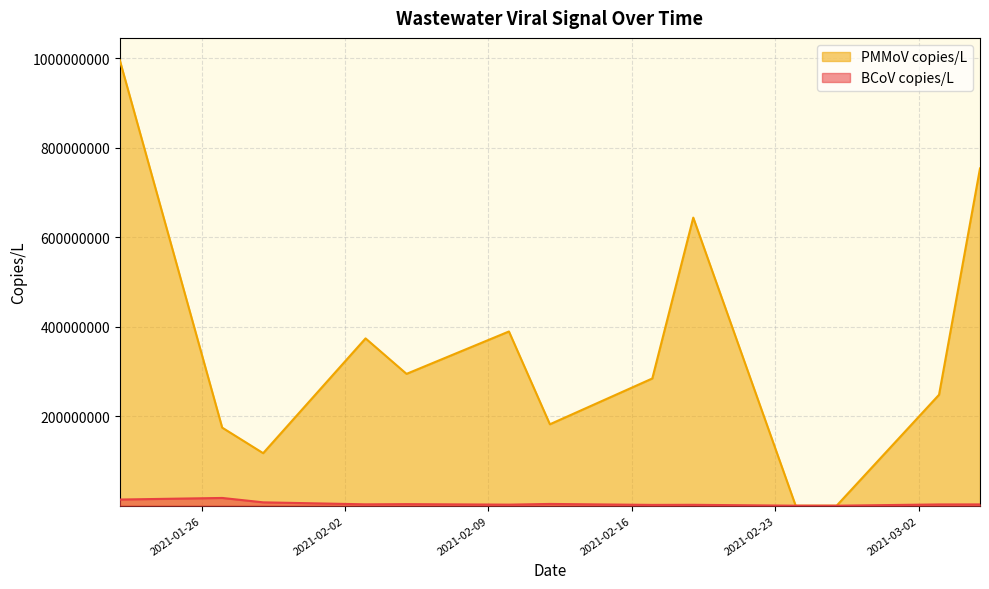

The BCoV copies/L series shows 4560000 at 2021-03-03. True or false?

True